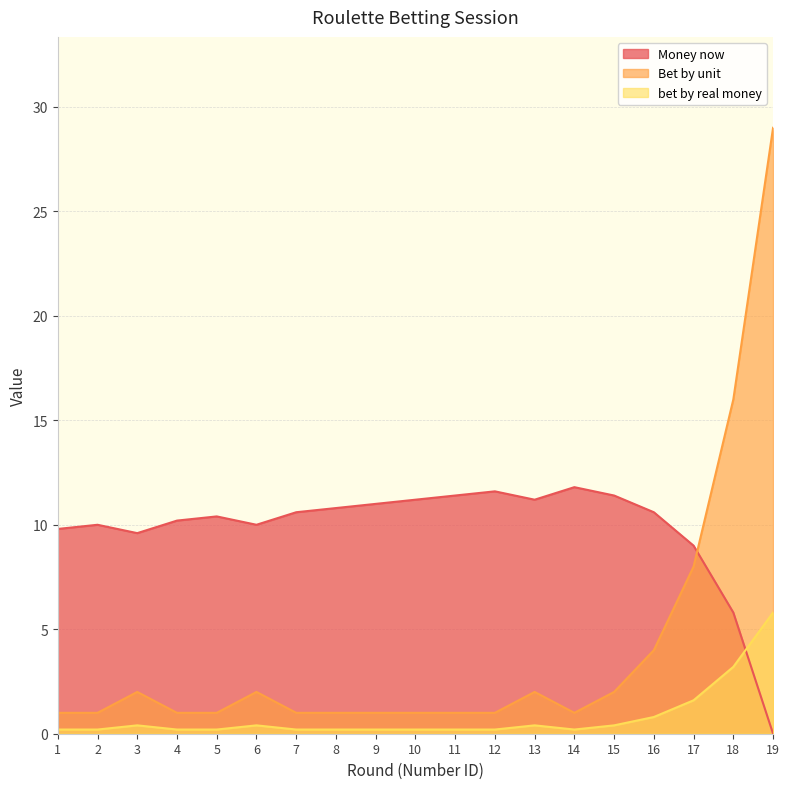

List the series in order of their overall mean, lowest first.

bet by real money, Bet by unit, Money now